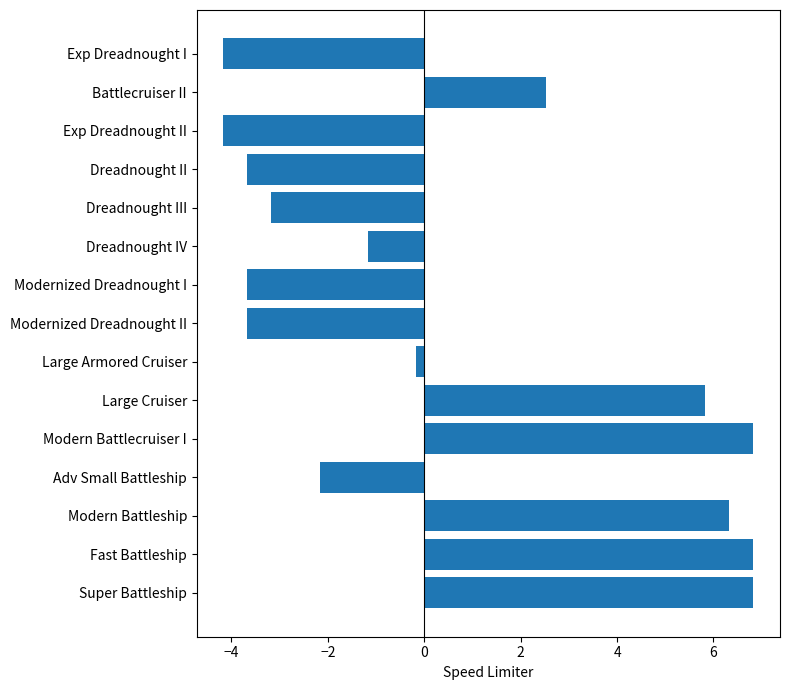

Reading bottom to top, transcribe all the data shown in this chart.

6.8	6.8	6.3	-2.2	6.8	5.8	-0.2	-3.7	-3.7	-1.2	-3.2	-3.7	-4.2	2.5	-4.2